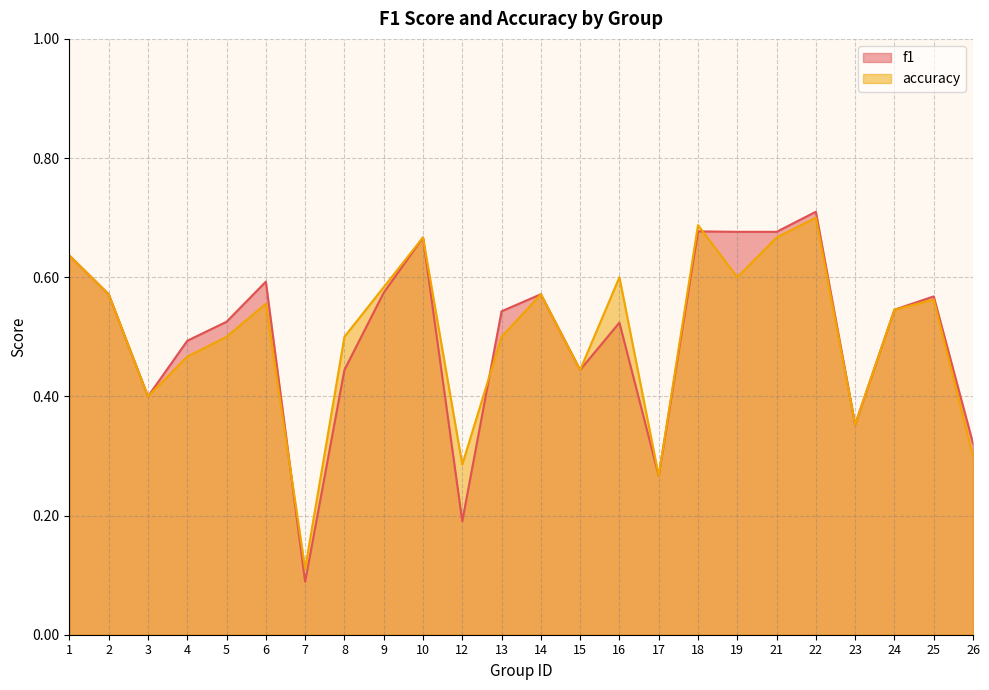

Where do f1 and accuracy first cross each other?

6 and 7